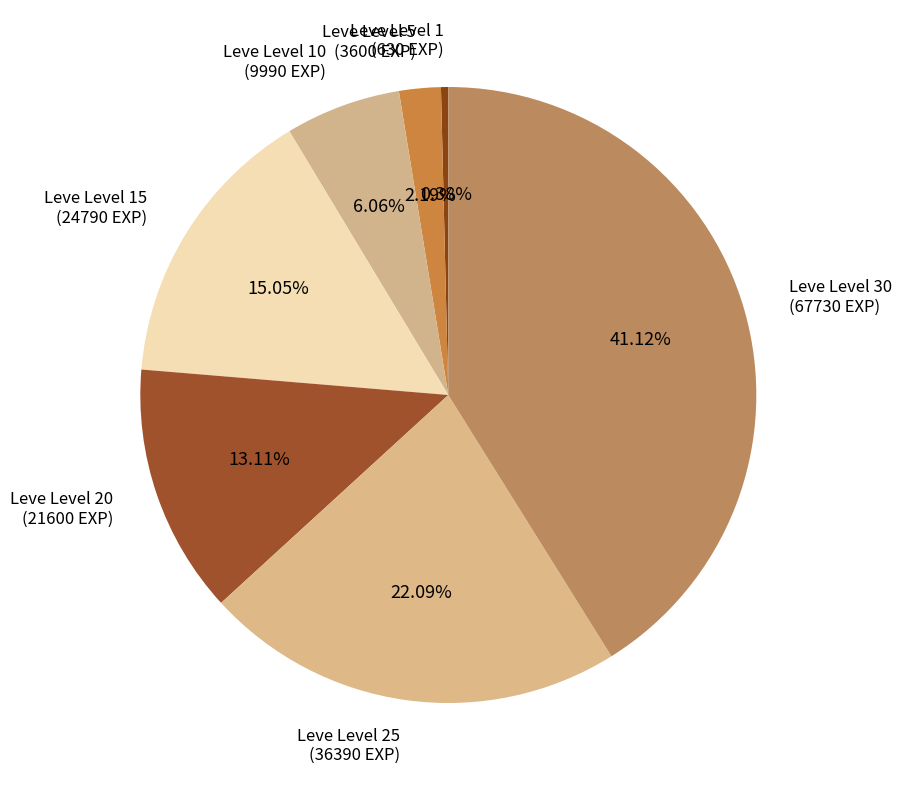

Does any single category account for the majority?

No